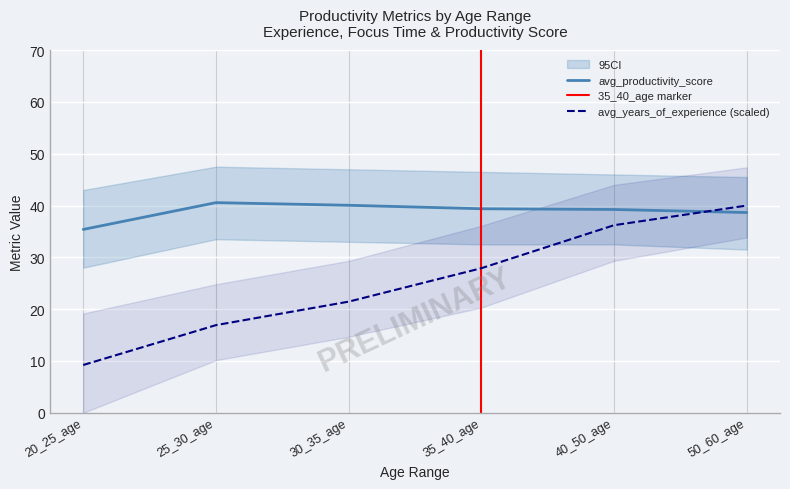

Does the chart display data point markers on the line(s)?

No